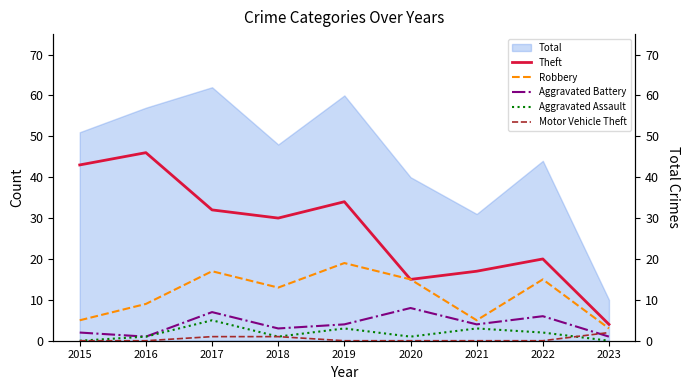

True or false: Total has a value of 77 at 2018.

False